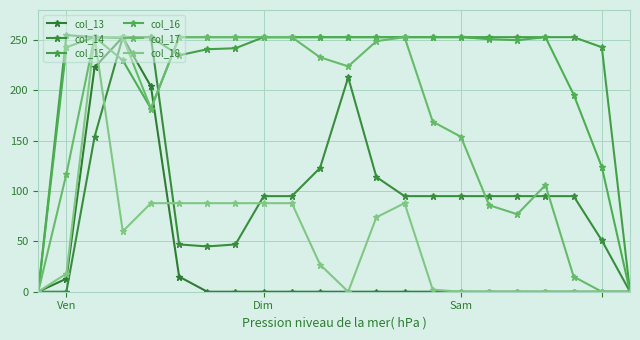

At how many categories does at least one series exceed 100?

20